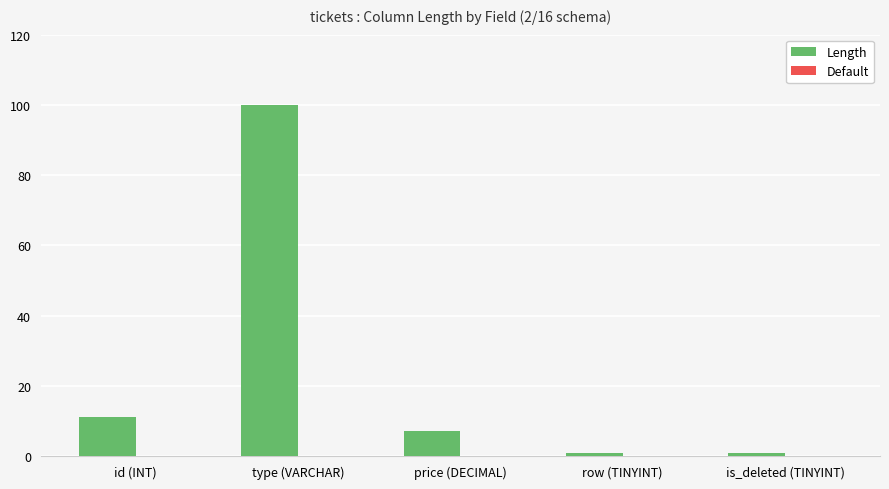

What is the change in value from id (INT) to type (VARCHAR)?

+89